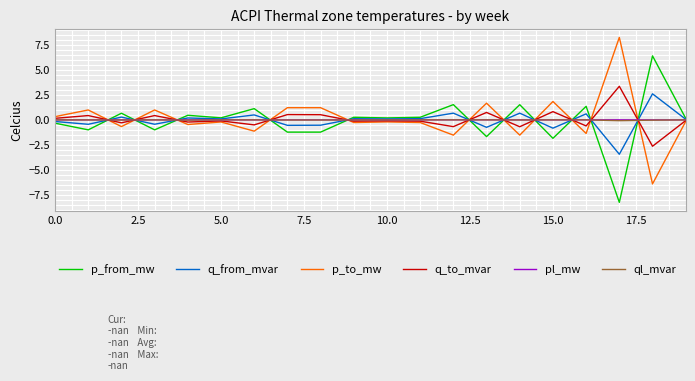

True or false: q_from_mvar and p_to_mw cross at least once.

True